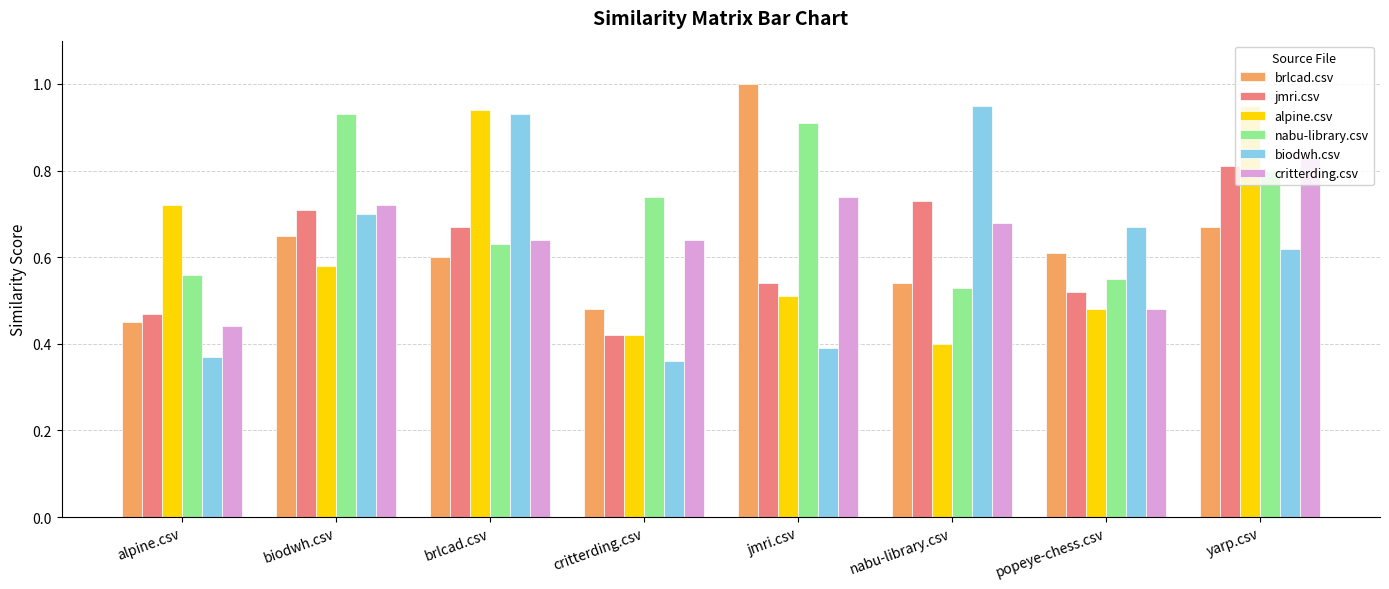

At how many categories does at least one series exceed 0?

8